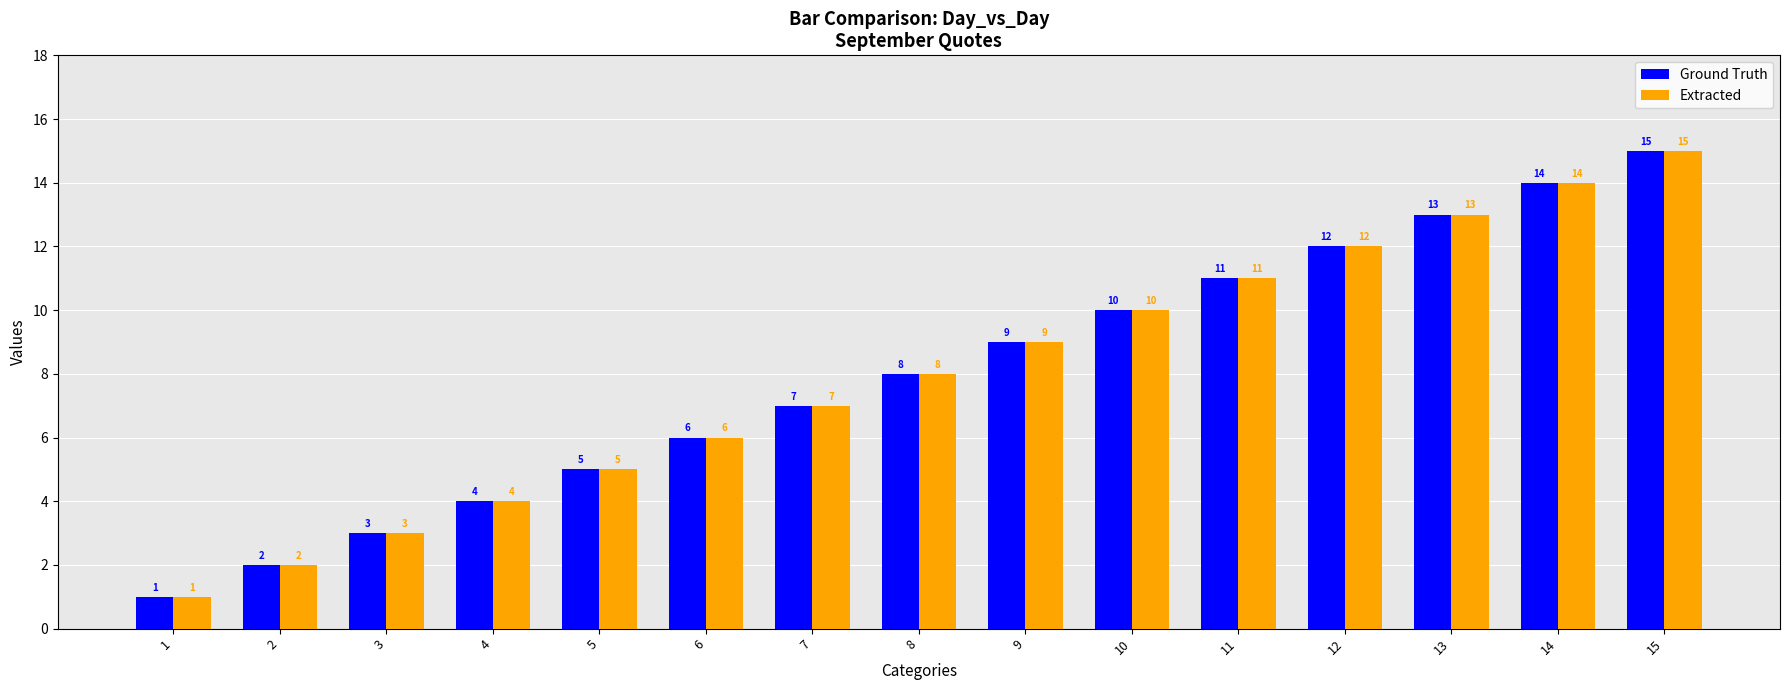

What is the difference between the Ground Truth values at 14 and 10?

4